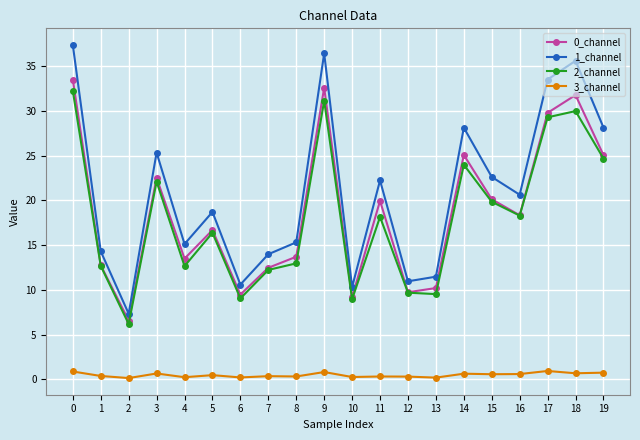

What is the maximum value shown in the chart?

37.3